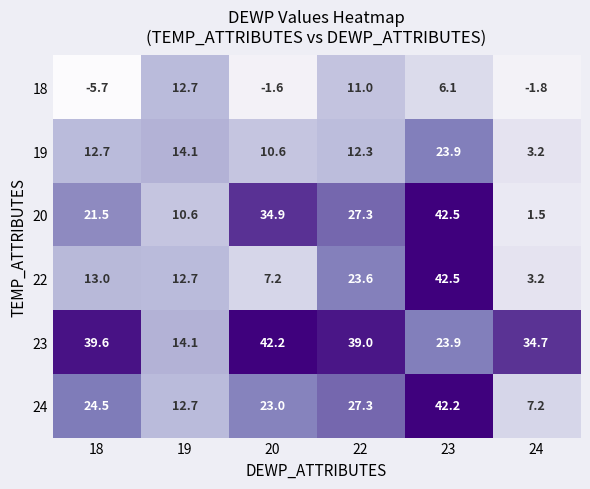

The value of 18 at 22 is 11.0. True or false?

True